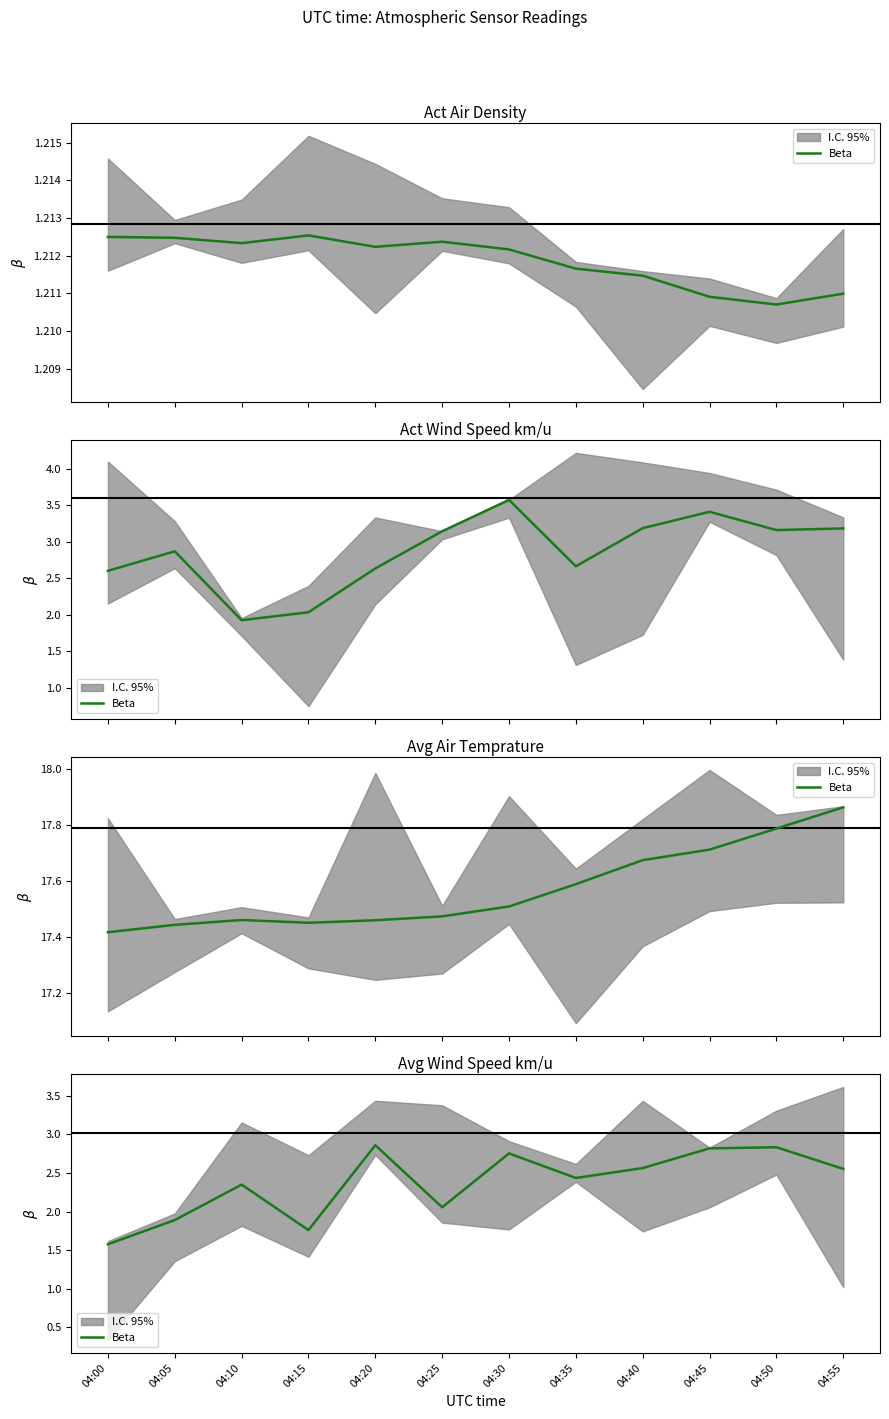

Which category has the highest value across all series?

04:20